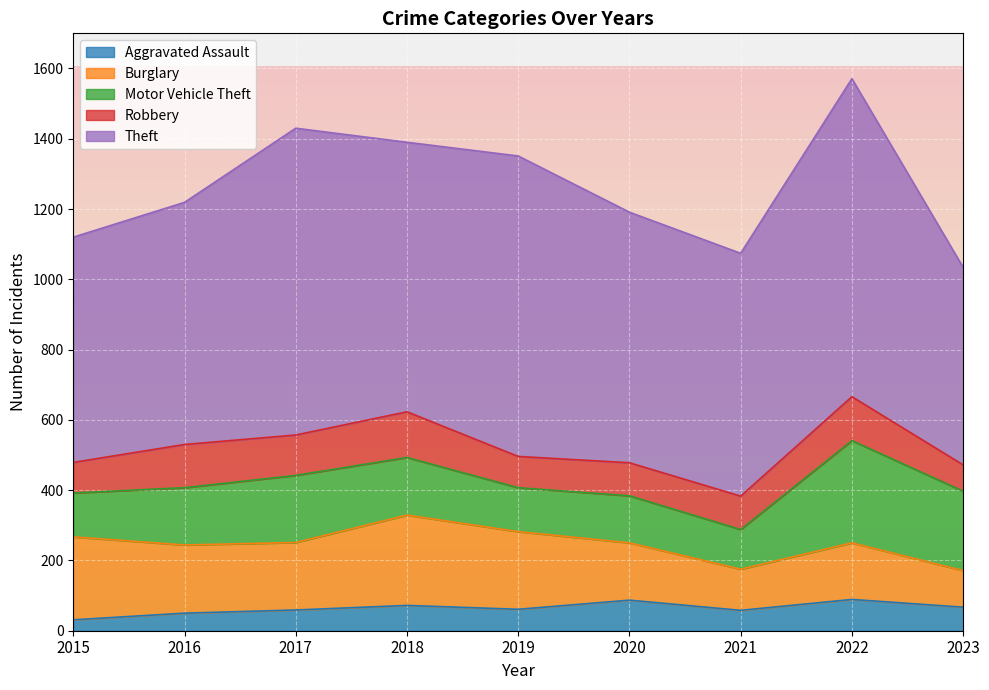

In Theft, how many points are higher than both neighbors (excluding endpoints)?

3